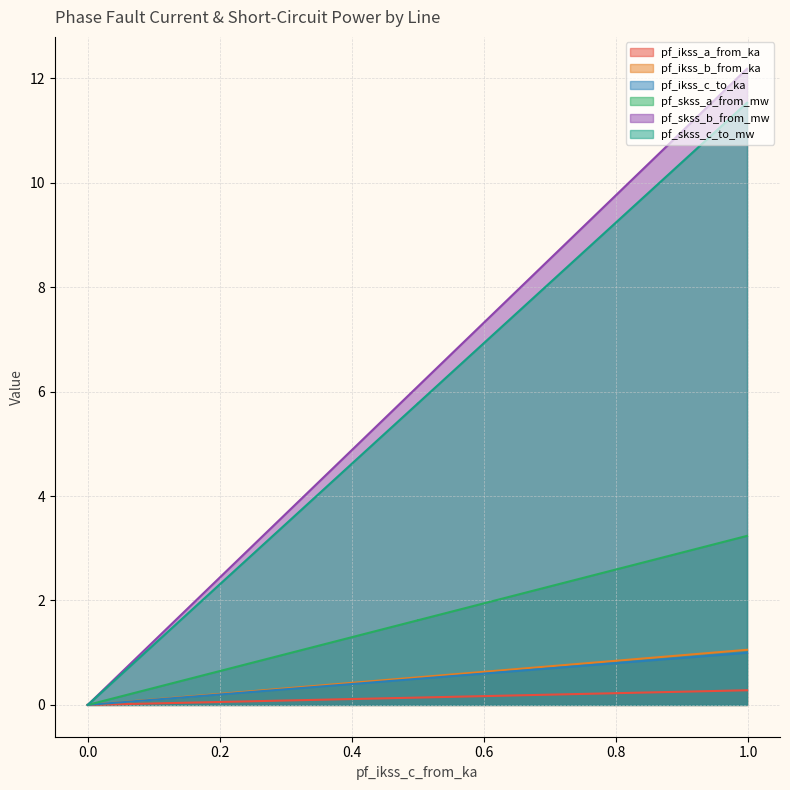

What is the sum of all pf_skss_c_to_mw values?

23.1